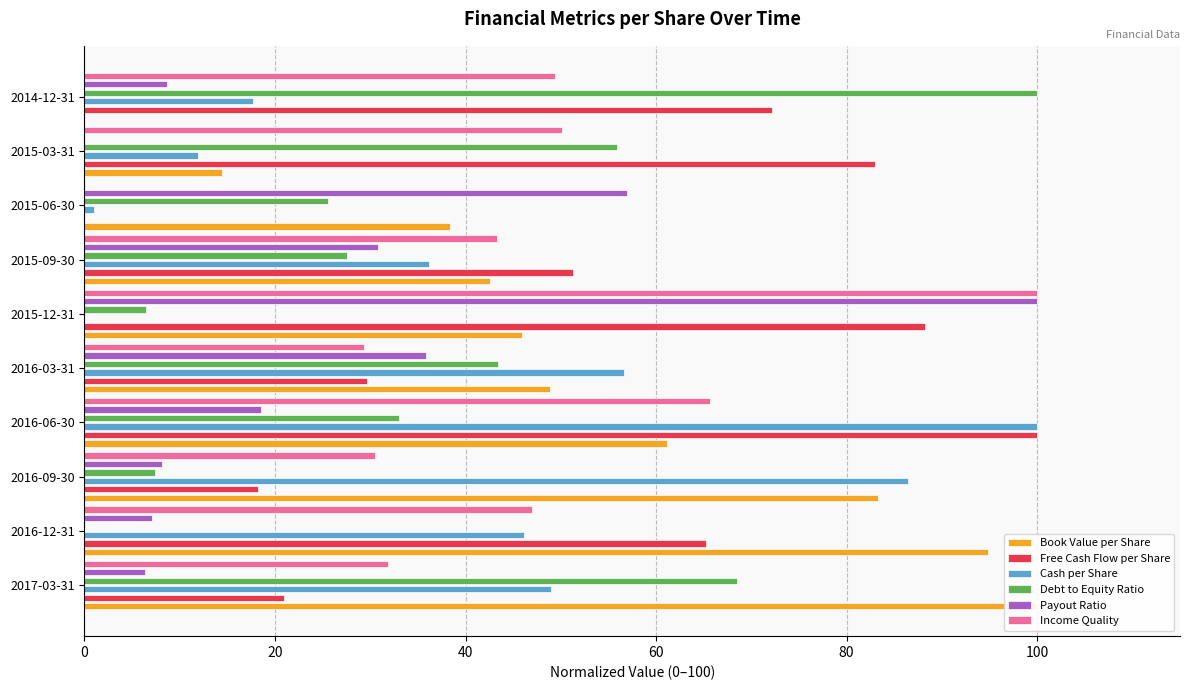

Is the value of Cash per Share at 2016-03-31 greater than the value of Income Quality at 2017-03-31?

Yes